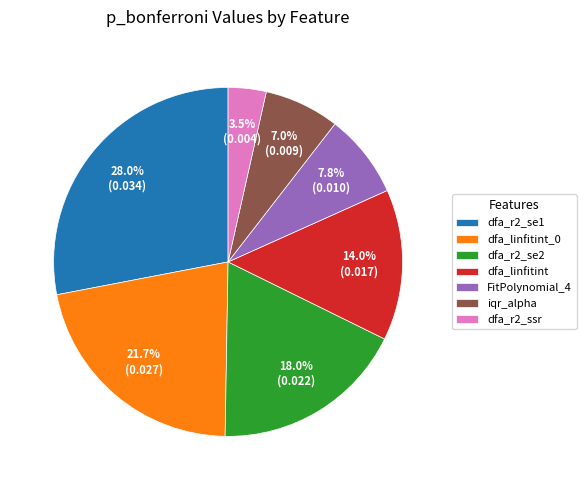

Does any single category account for the majority?

No